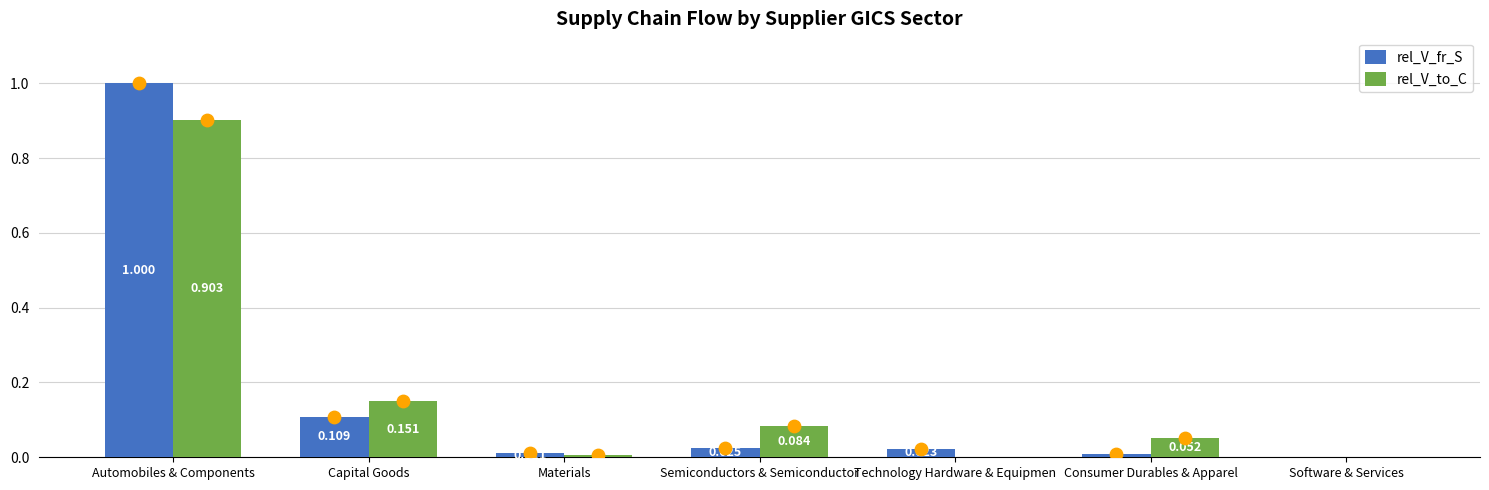

At which category is the sum across all series the highest?

Automobiles & Components